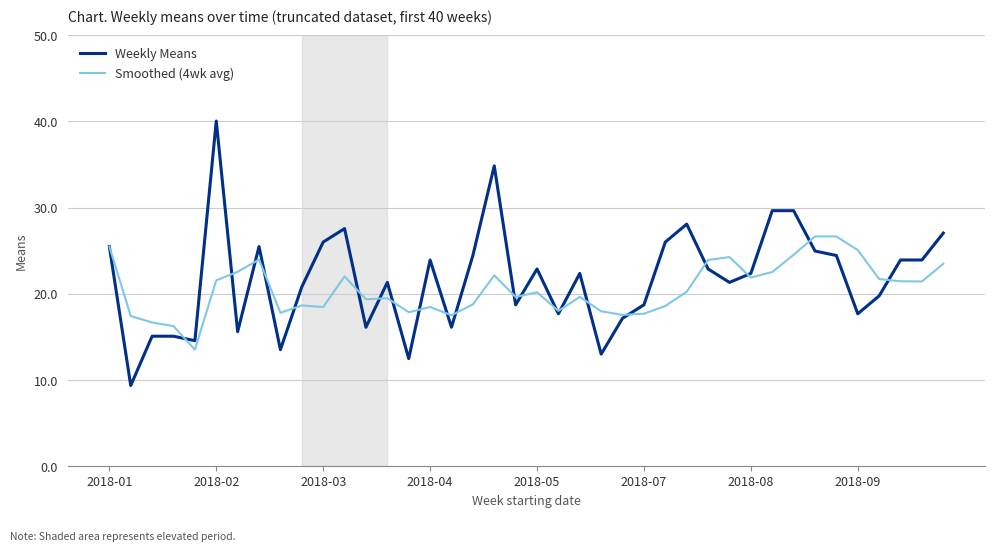

What is the smallest value displayed?

9.4